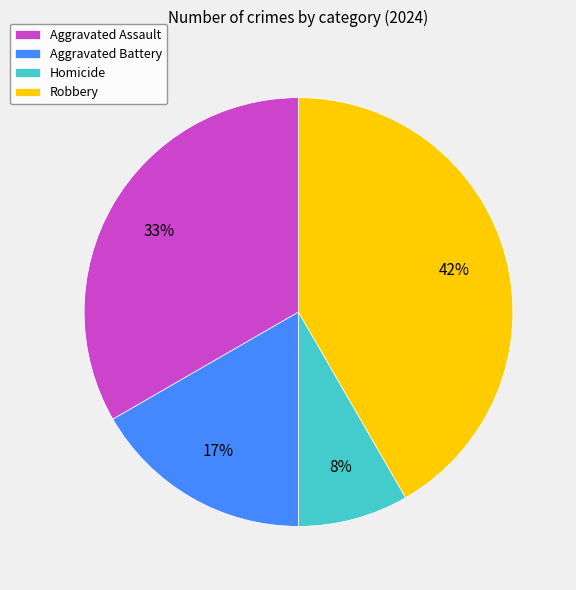

Is the sum of Homicide and Aggravated Battery greater than half?

No